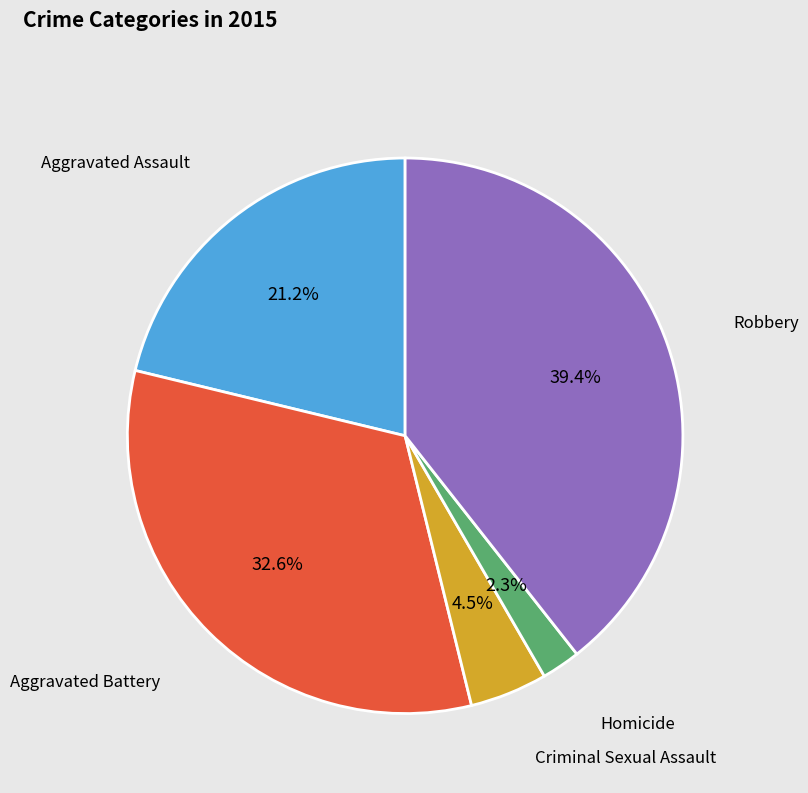

To the nearest percent, what is the difference between the Aggravated Assault and Criminal Sexual Assault slice percentages?

17%